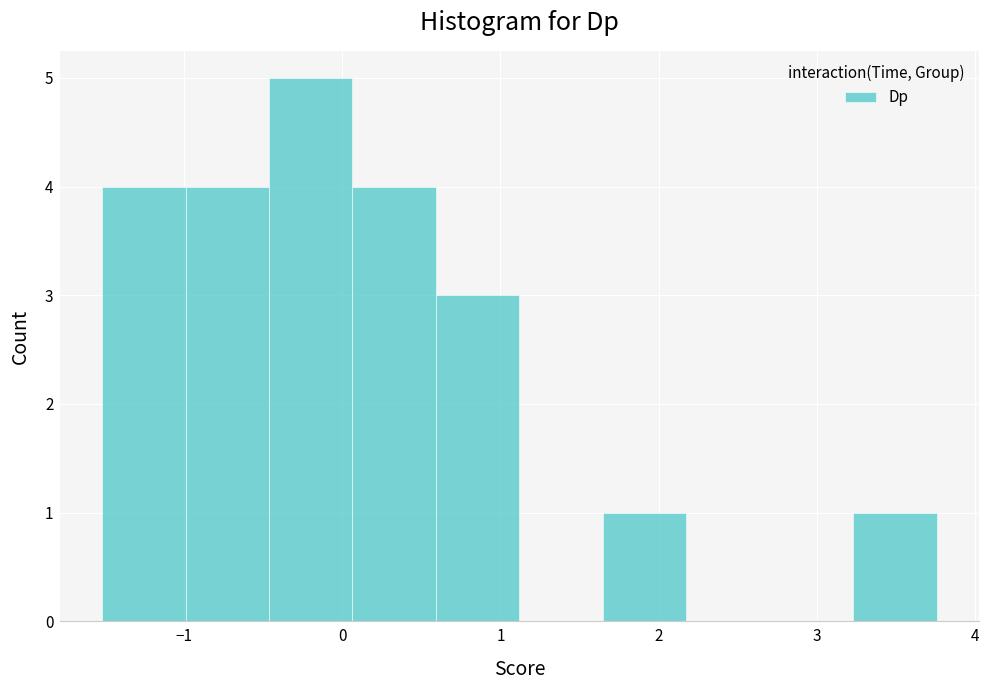

Over which range of the x-axis is the bar tallest?

-0.5 to 0.1